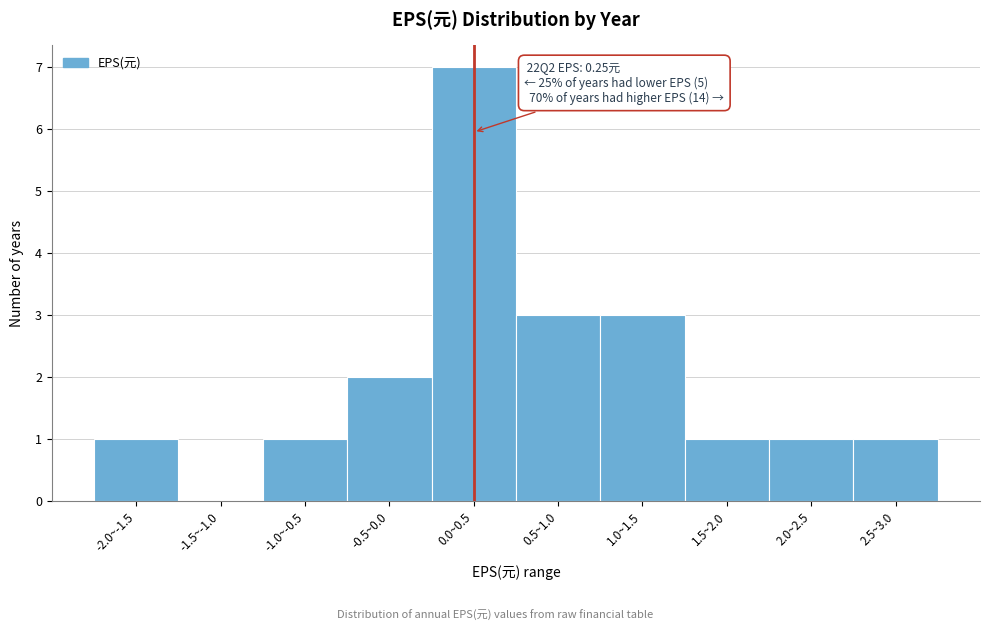

Reading left to right, extract all data points from this chart.

-2.0~-1.5=1	-1.5~-1.0=0	-1.0~-0.5=1	-0.5~0.0=2	0.0~0.5=7	0.5~1.0=3	1.0~1.5=3	1.5~2.0=1	2.0~2.5=1	2.5~3.0=1